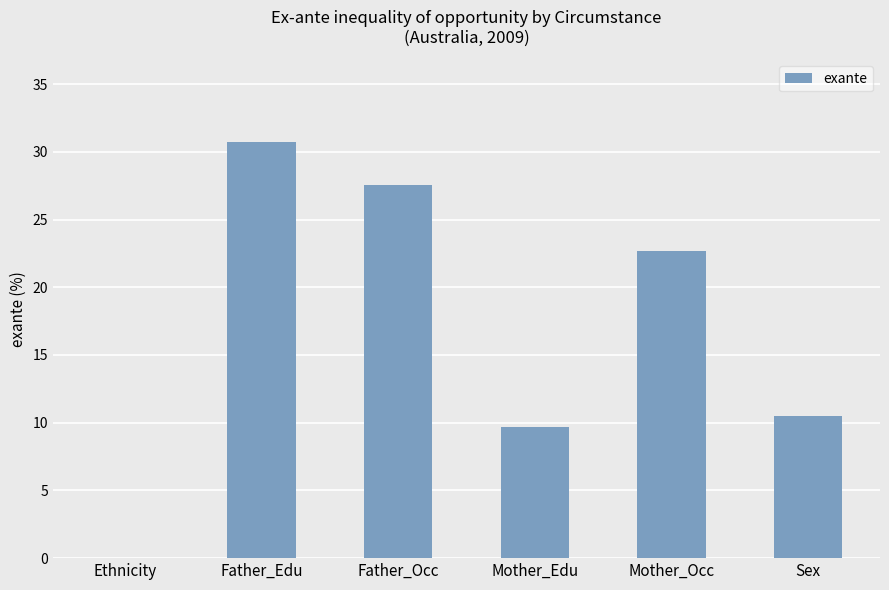

True or false: the data shows 7.3 at Sex.

False